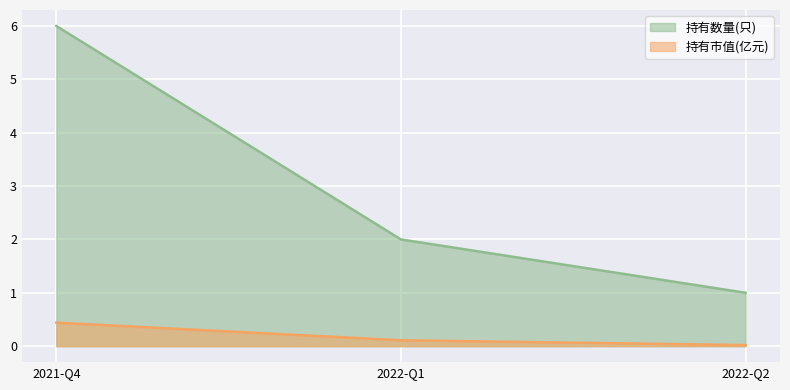

Where does the 持有数量(只) series first go above 2?

2021-Q4